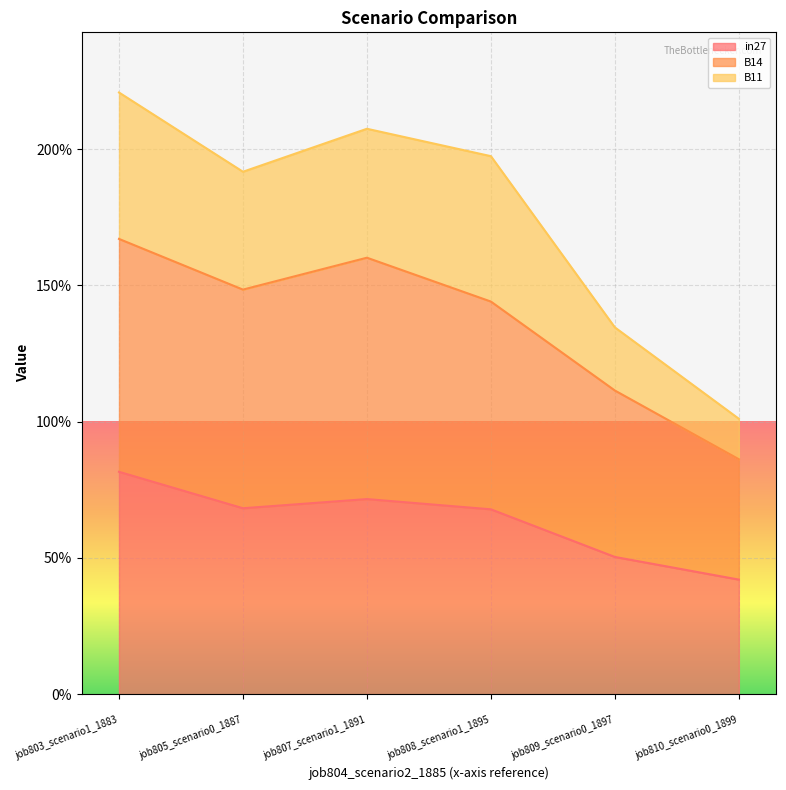

True or false: in27 and B14 intersect in this chart.

False